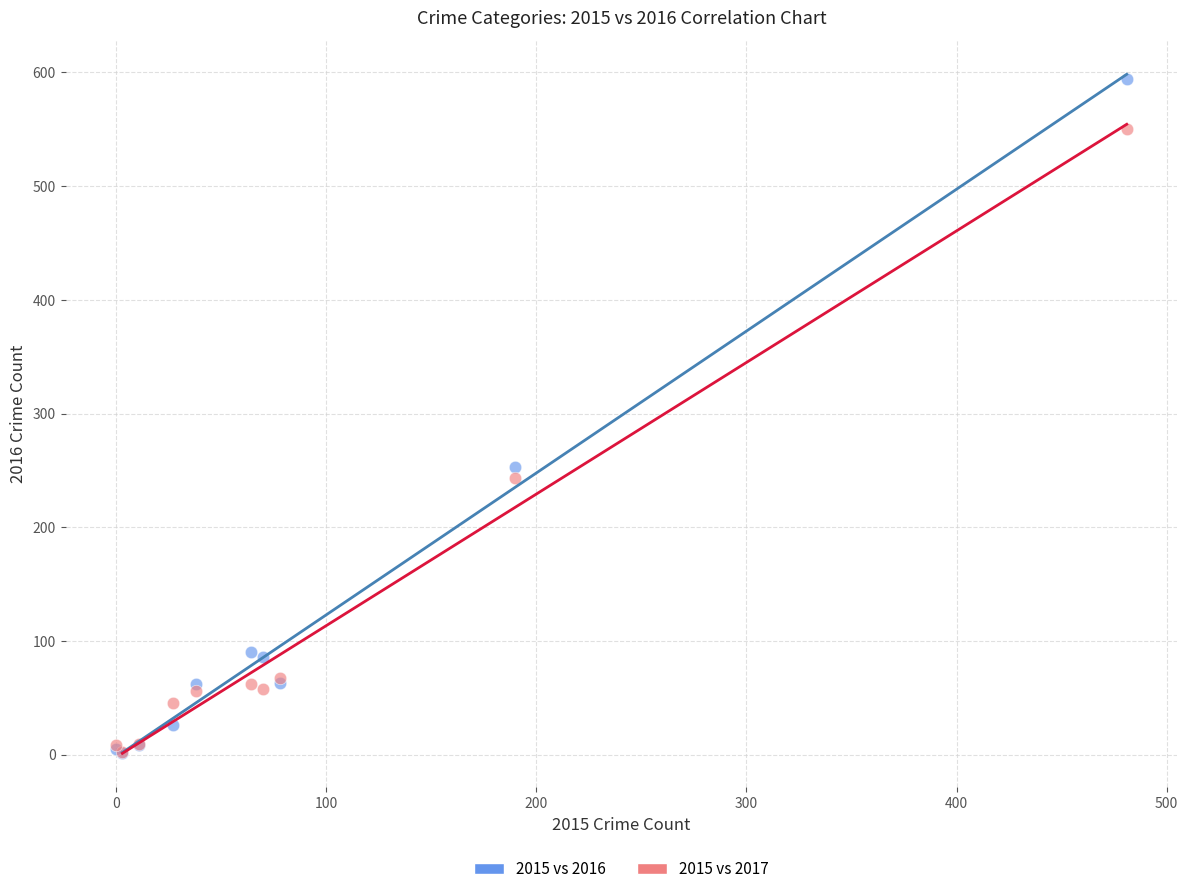

In the 2015 vs 2016 series, what Y value is closest to 297?

253